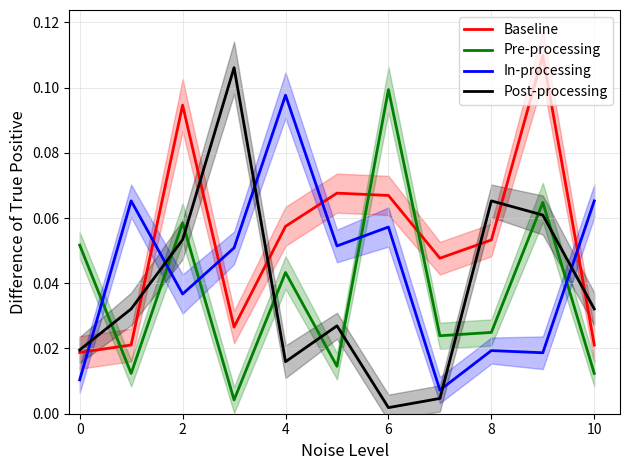

What is the difference between the maximum and minimum values in the In-processing series?

0.1